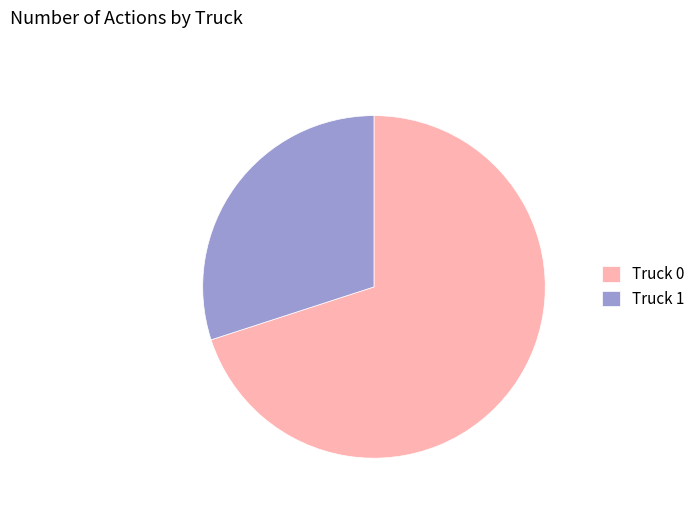

Is there any slice that represents more than half of the pie?

Yes